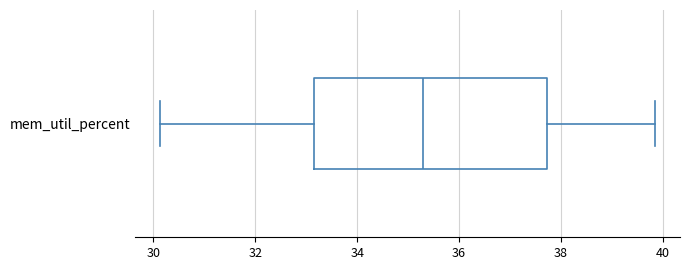

Where does the left whisker of the box for mem_util_percent end on the x-axis? The values are not printed on the chart, so give them approximately, as read against the axis.

30.2